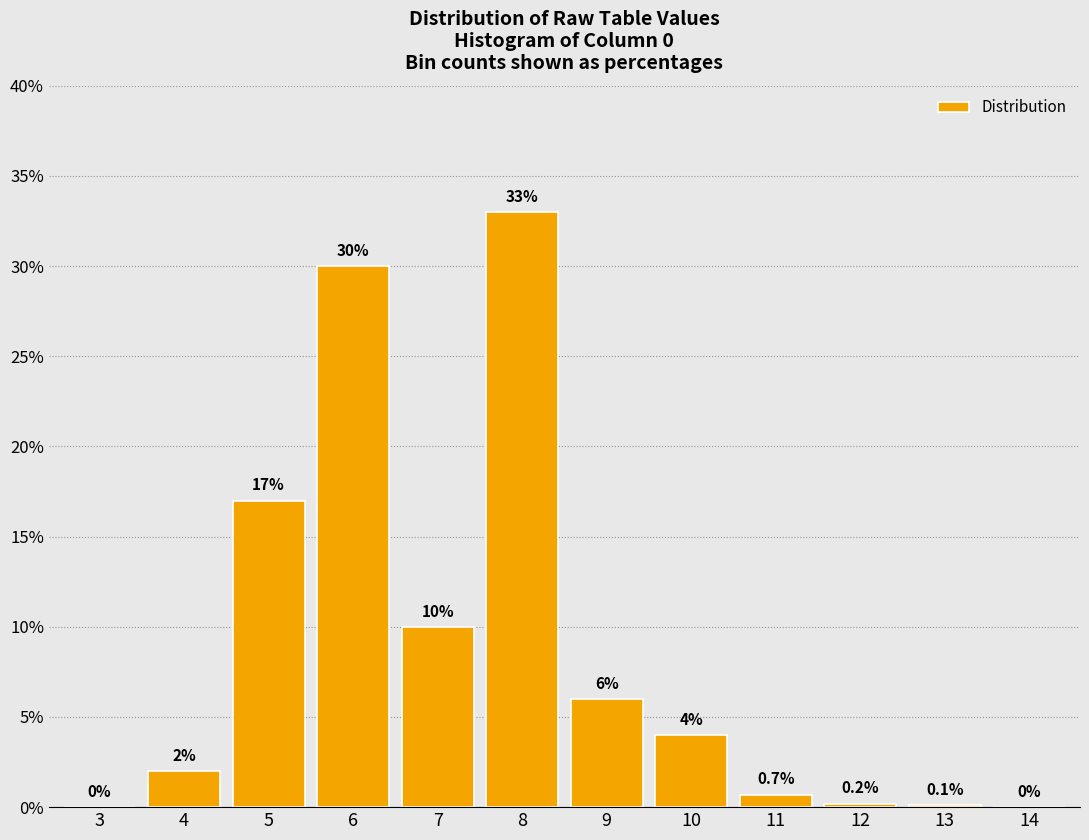

Reading left to right, what are all the values shown in this chart?

3=0.0	4=2.0	5=17.0	6=30.0	7=10.0	8=33.0	9=6.0	10=4.0	11=0.7	12=0.2	13=0.1	14=0.0